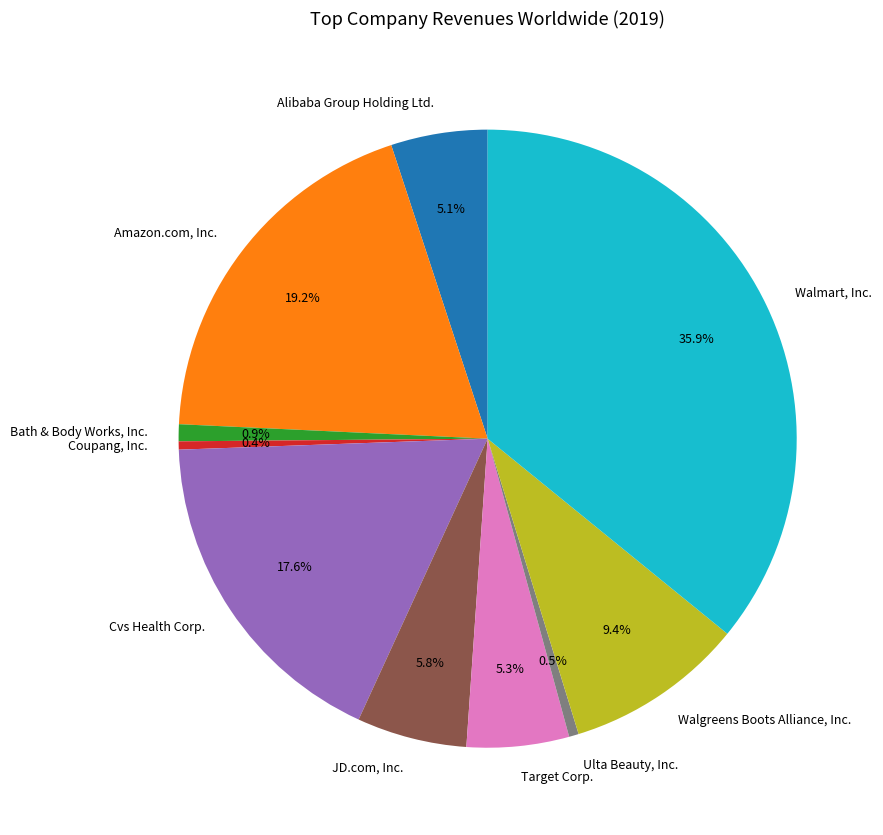

What is the total percentage of Alibaba Group Holding Ltd. and Amazon.com, Inc.?

24.3%